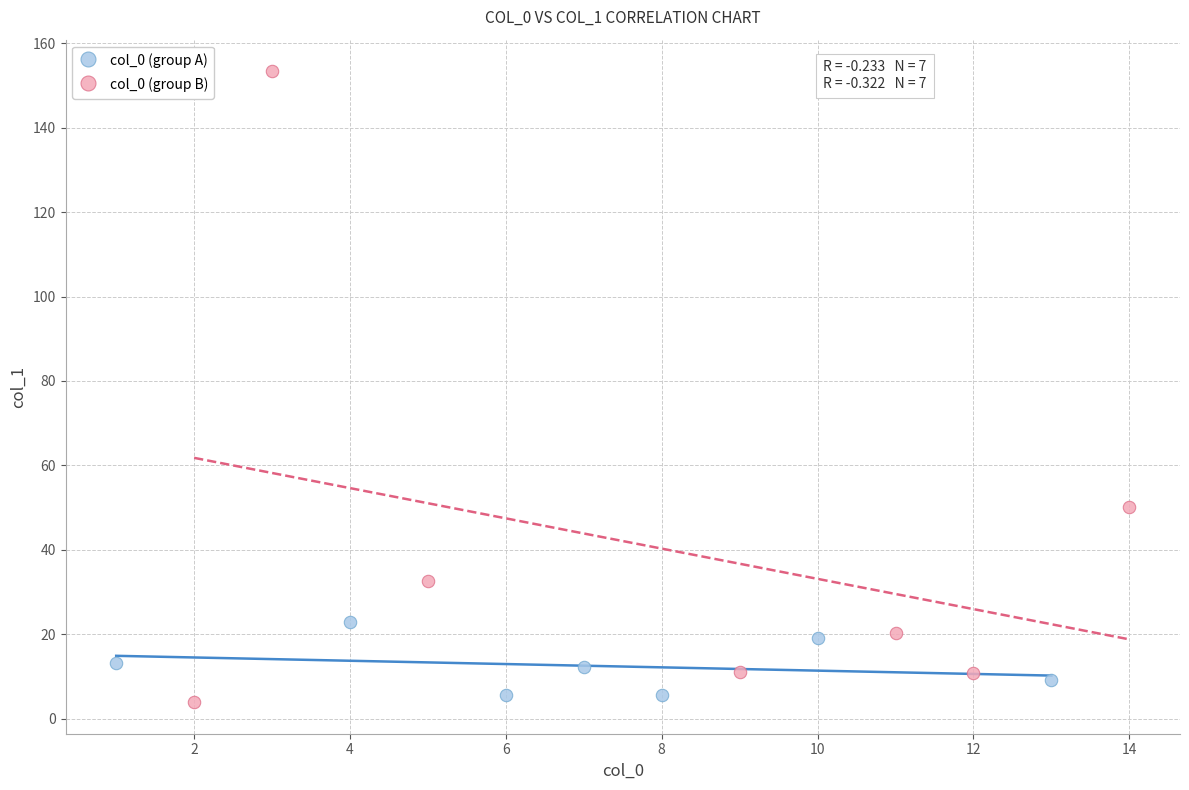

What are all the series names shown in the legend?

col_0 (group A), col_0 (group B)